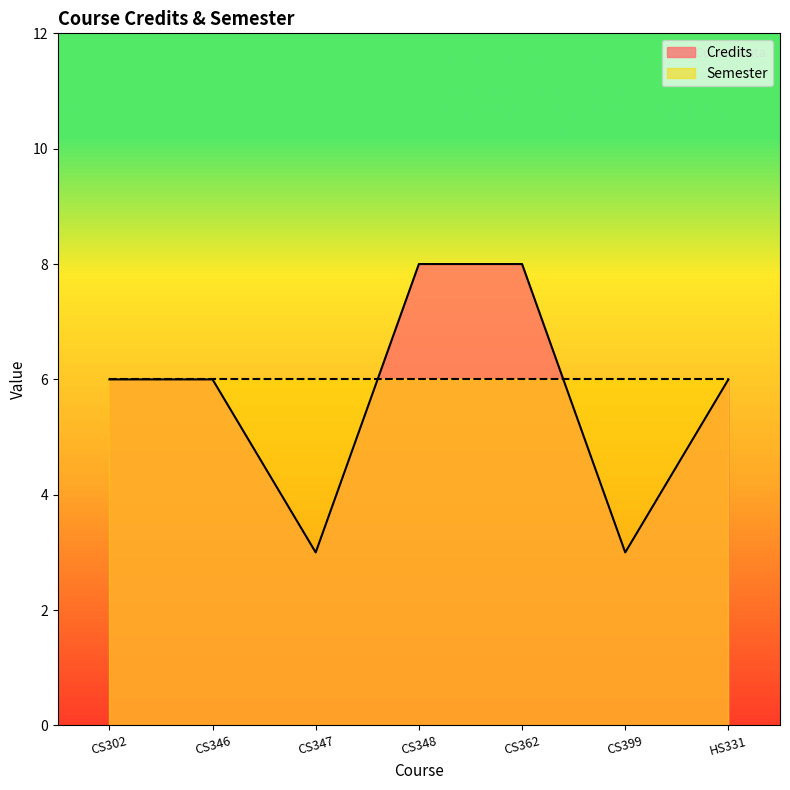

What is the greatest value displayed?

8